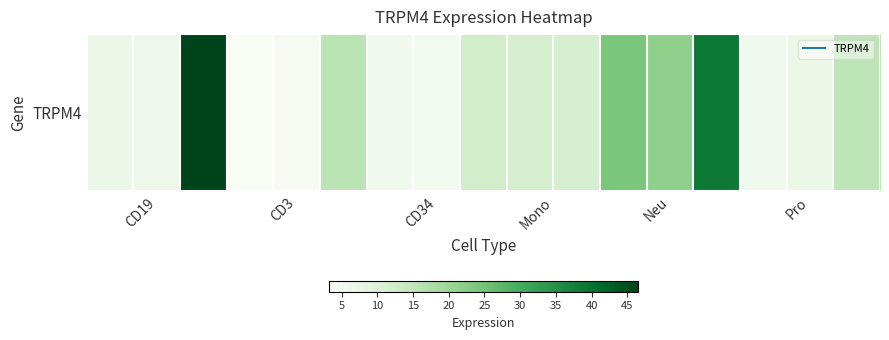

Reading left to right, transcribe all the data shown in this chart.

6.8	6.0	46.5	3.2	3.8	15.6	5.3	4.6	12.2	11.6	11.0	24.1	21.5	38.9	5.2	6.7	15.3